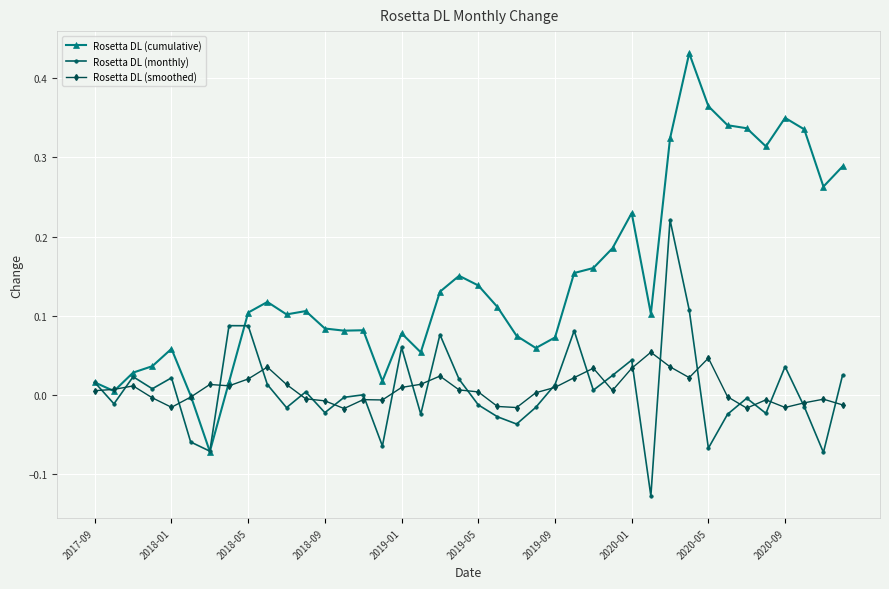

True or false: Rosetta DL (monthly) has more than 1 interior local peaks.

True